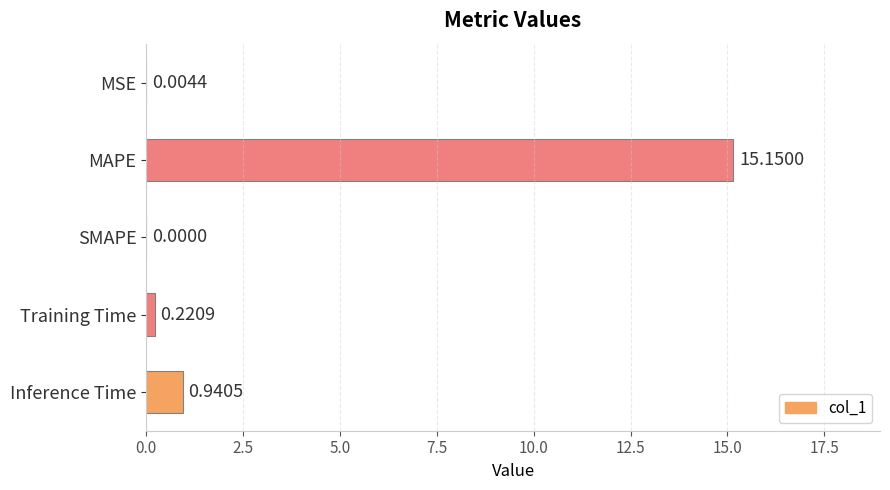

Count the number of data series in this chart.

1